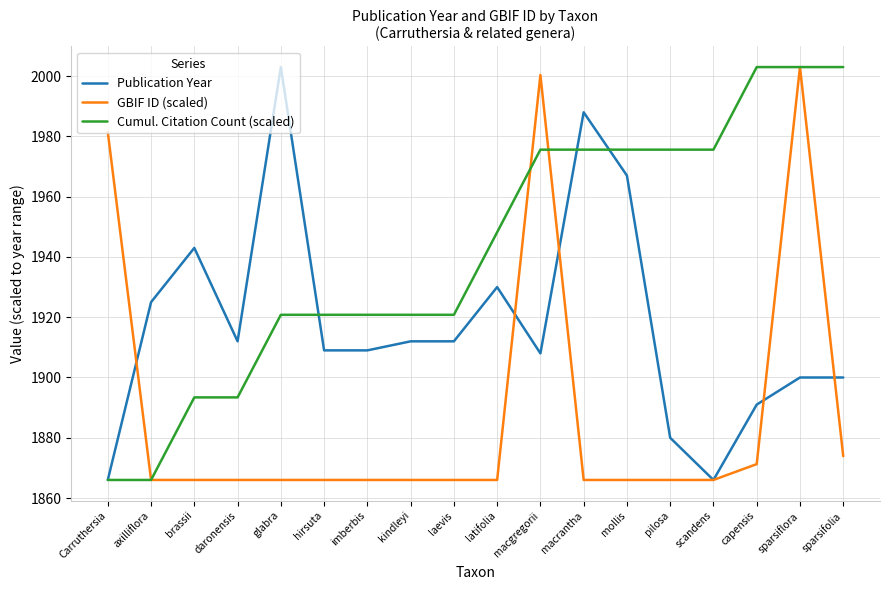

What is the approximate value of Cumul. Citation Count (scaled) at laevis?

1920.8